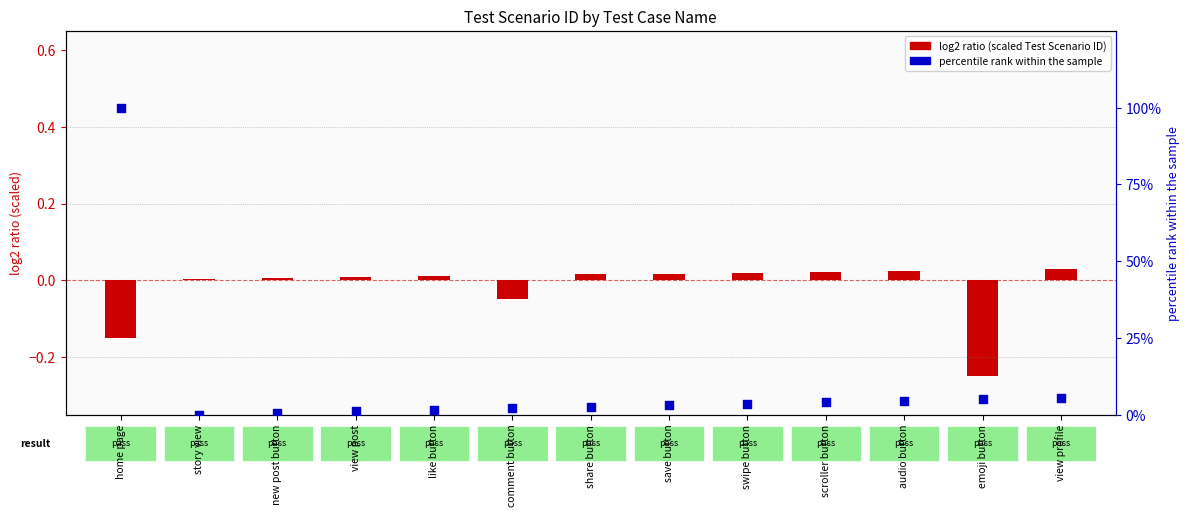

Which series contains the lowest Y value?

log2 ratio (scaled Test Scenario ID)